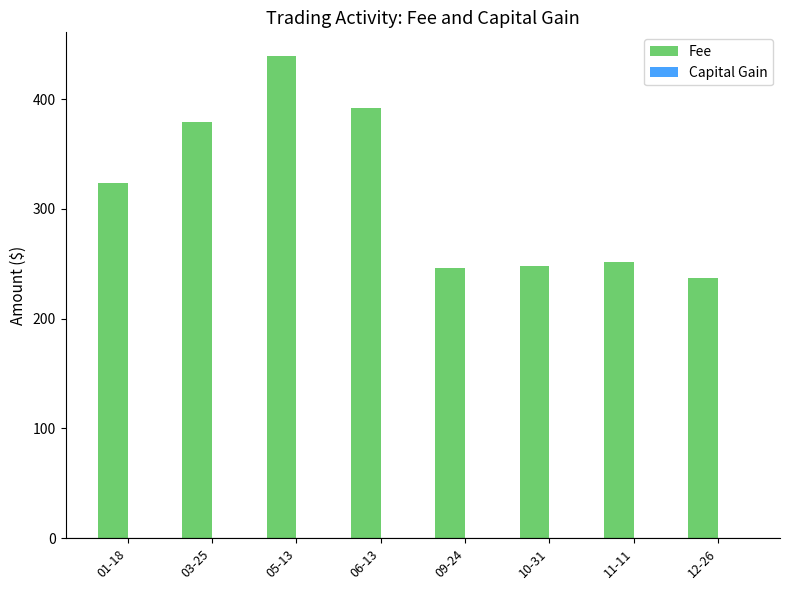

Which category has the highest value across all series?

05-13